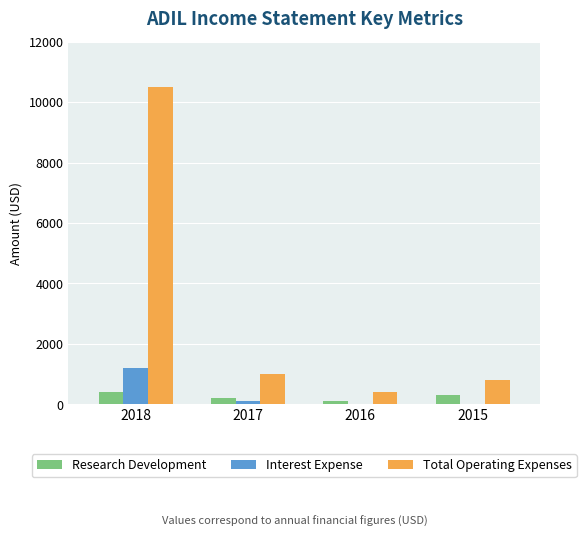

Are the bars horizontal?

No